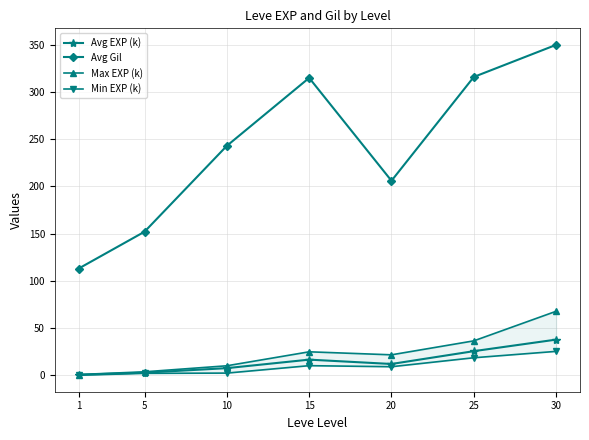

Reading left to right, list all the values displayed in this chart.

Avg EXP (k): 0.5	2.7	7.5	16.5	11.9	25.5	37.7
Avg Gil: 113.0	152.0	243.0	315.0	206.0	316.0	350.0
Max EXP (k): 0.7	3.6	10.0	24.8	21.6	36.4	67.7
Min EXP (k): 0.0	2.0	2.2	10.1	9.0	18.5	25.2